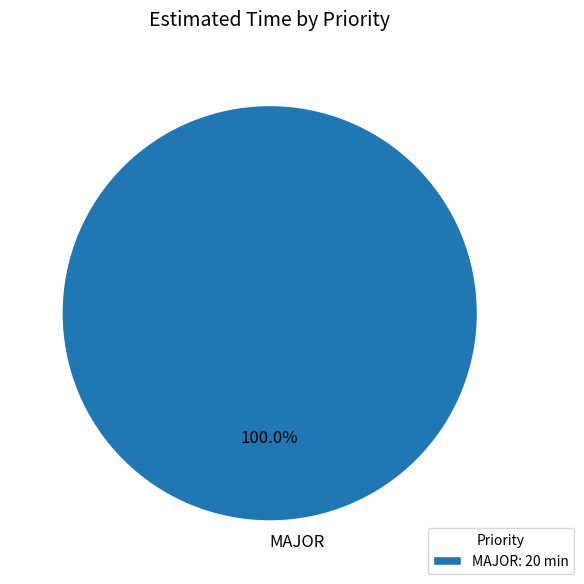

Does any single category account for the majority?

Yes